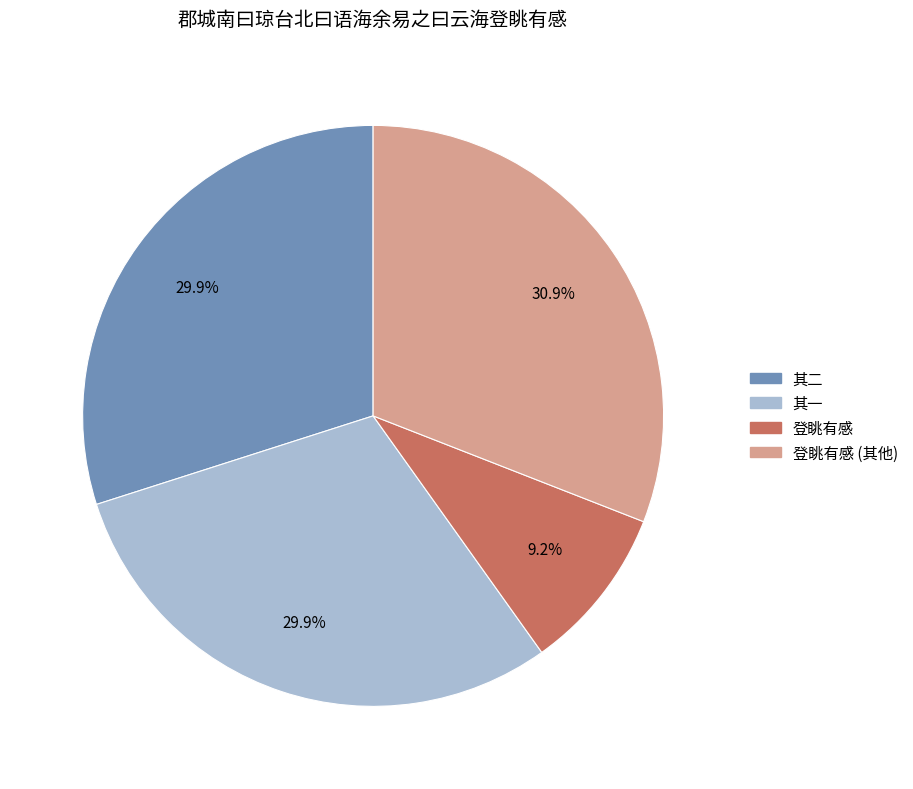

Is there a majority slice in this chart?

No